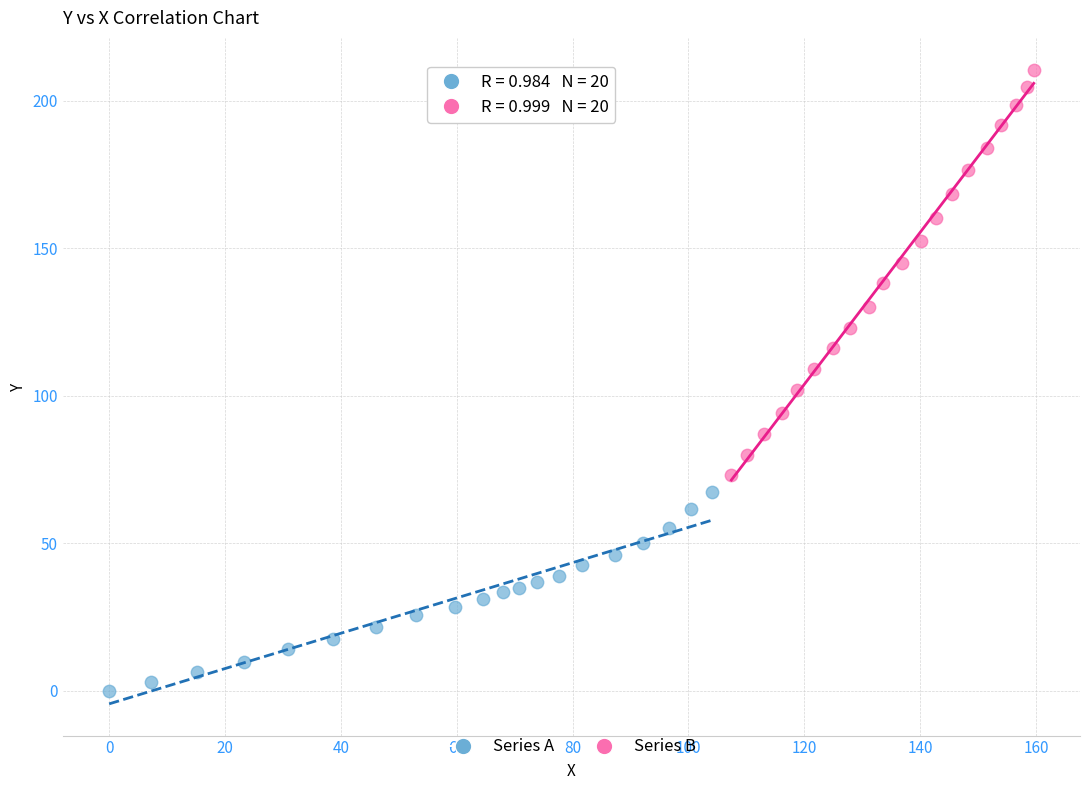

What are all the series names shown in the legend?

Series A, Series B